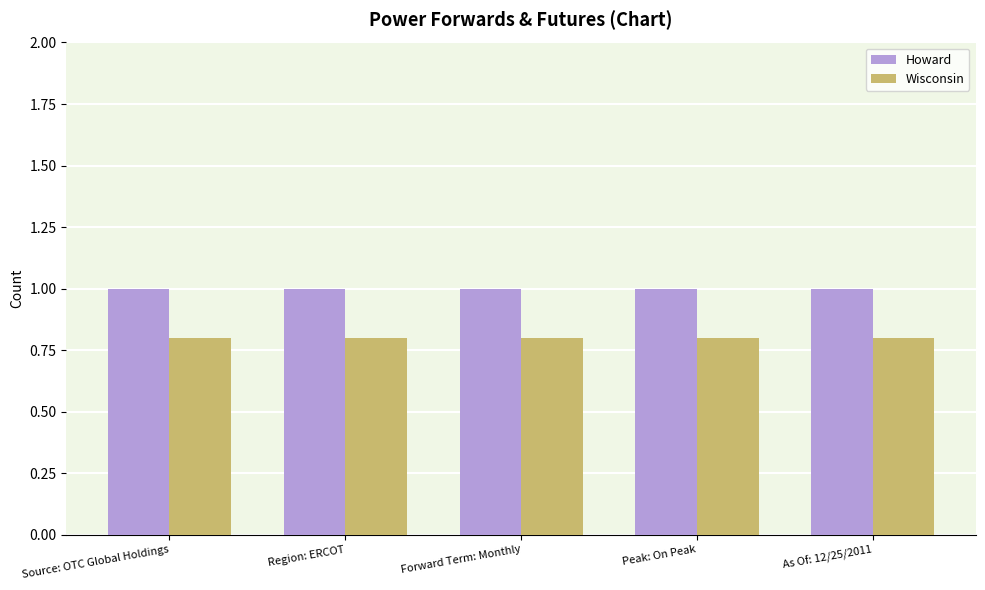

What is the label of the 5th bar from the right?

Source: OTC Global Holdings